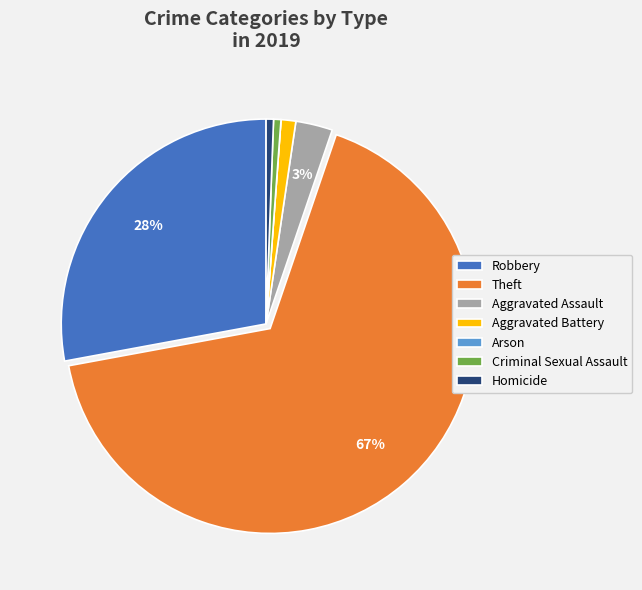

Is the sum of Theft and Criminal Sexual Assault greater than half?

Yes